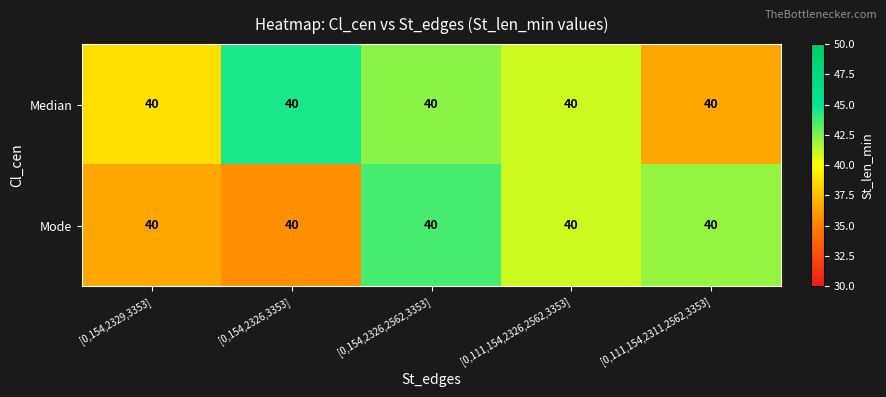

What is the maximum value for Mode?

43.7